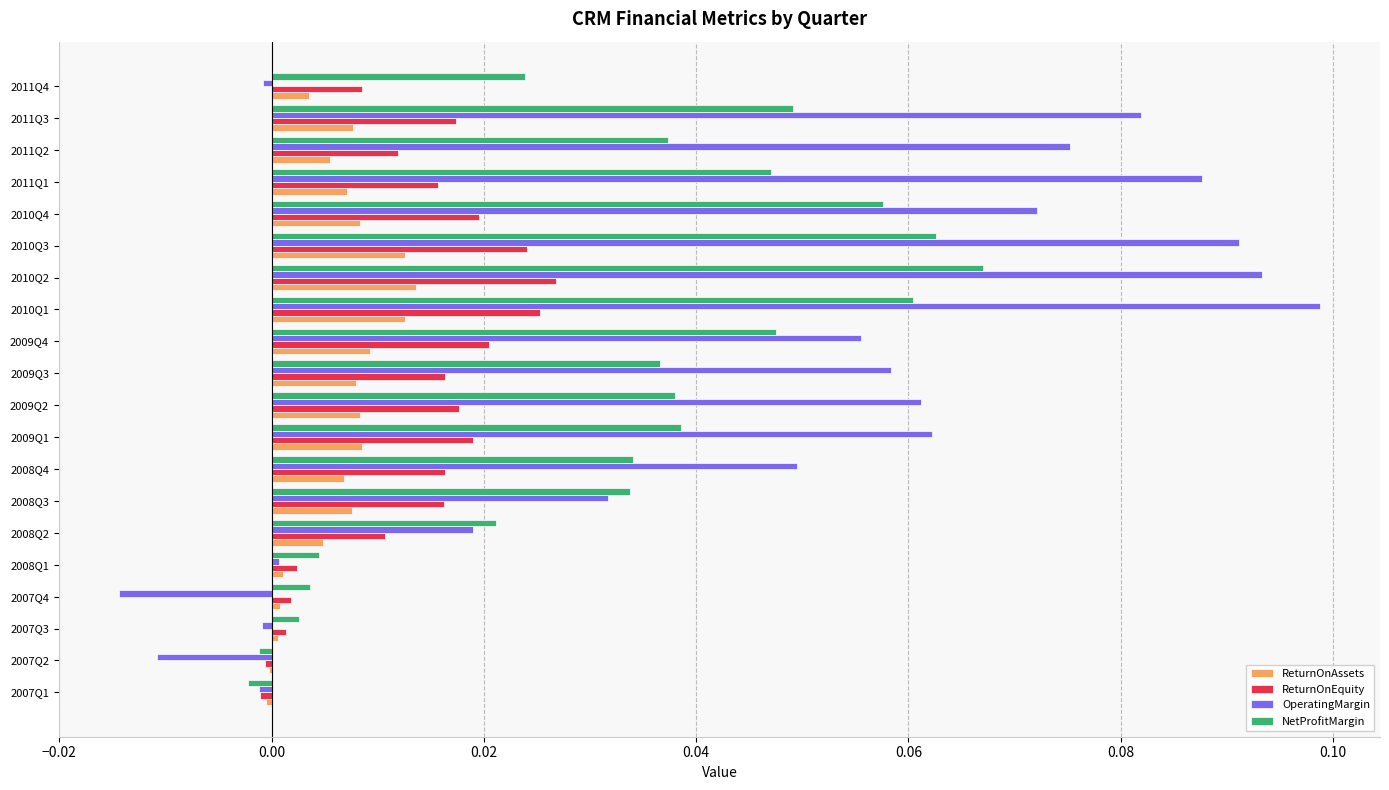

How many values in the NetProfitMargin series exceed 0?

18